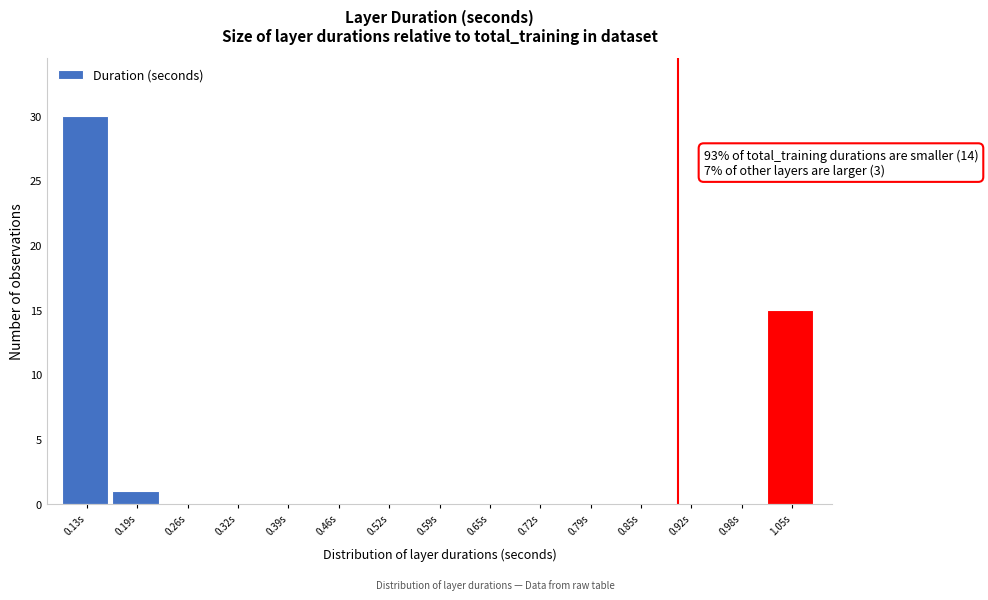

Over which range of the x-axis is the bar tallest?

0.09 to 0.16